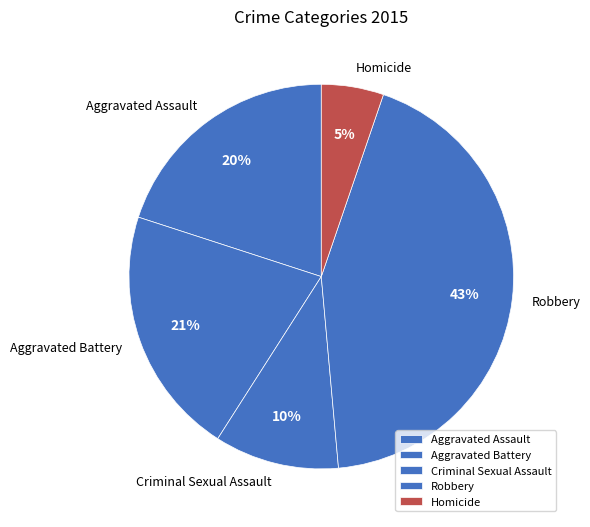

Rank the categories by value from highest to lowest.

Robbery, Aggravated Battery, Aggravated Assault, Criminal Sexual Assault, Homicide